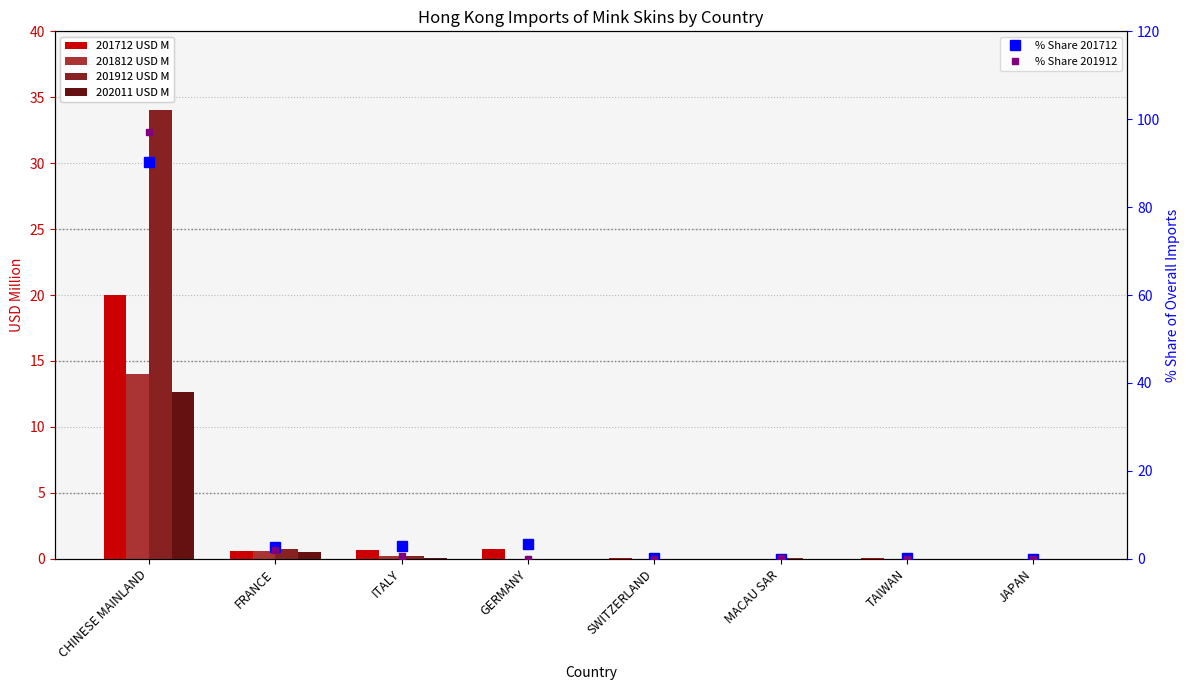

What is the maximum value for 201712 USD M?

20.0